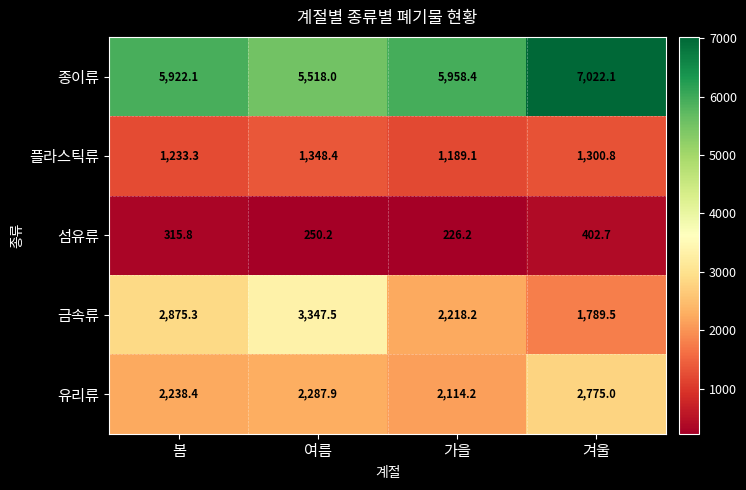

At which label does 종이류 first exceed 5958?

가을